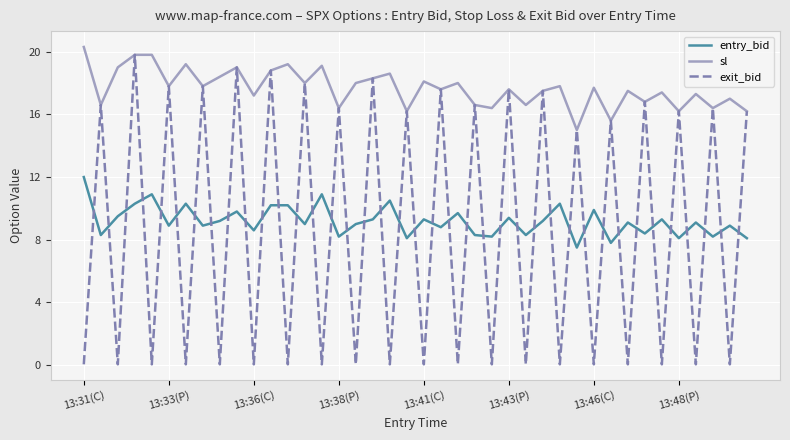

True or false: entry_bid and sl intersect in this chart.

False